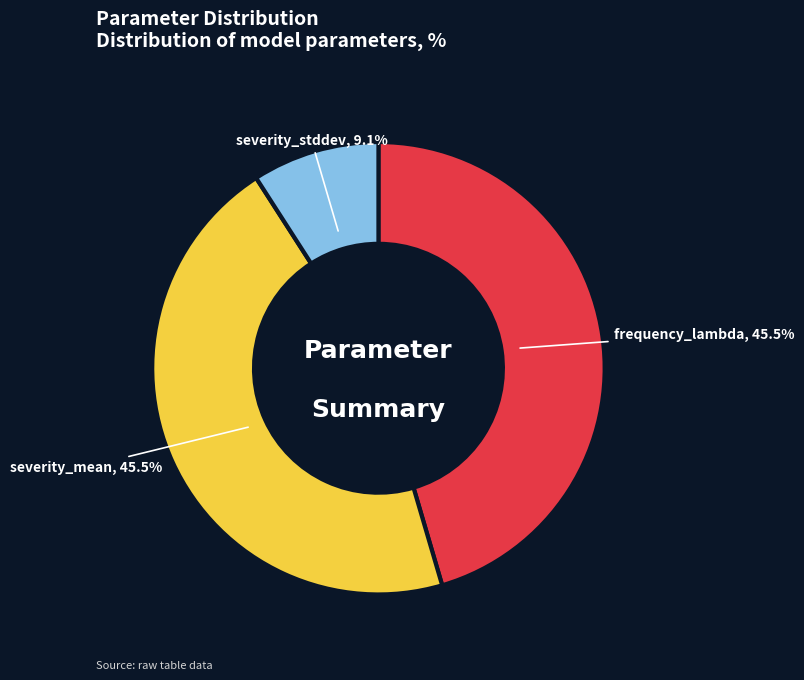

Does severity_stddev represent more than half of the total?

No